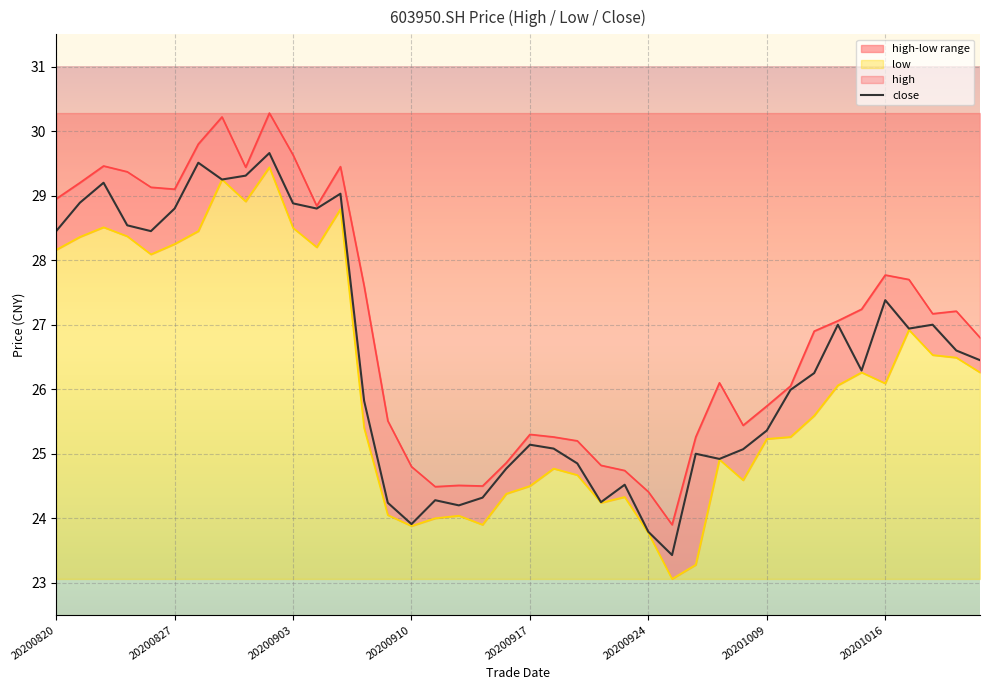

At 38, list the series in order from smallest to largest.

low, close, high